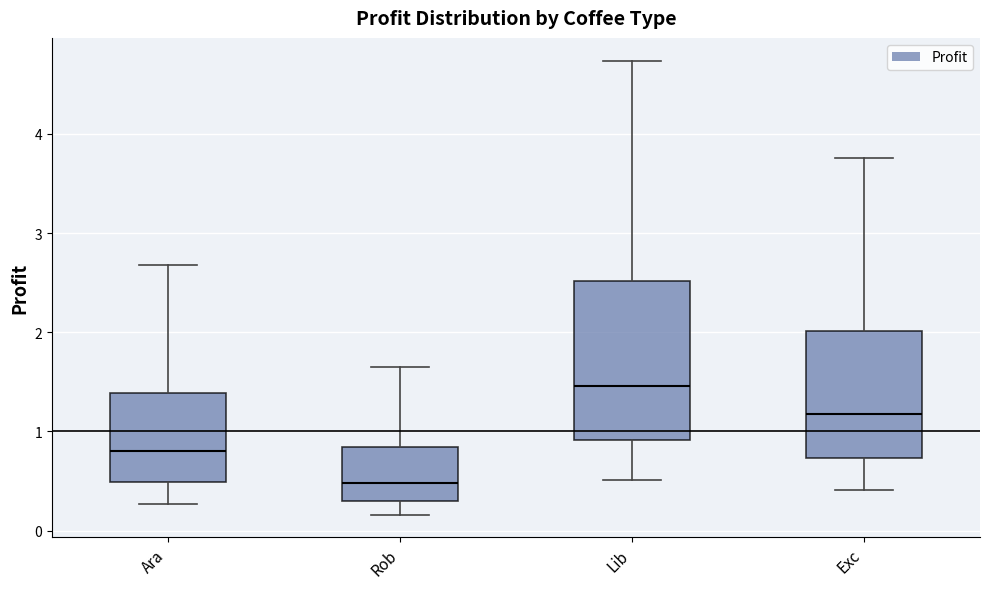

Where does the upper whisker of the box for Lib end on the y-axis? The values are not printed on the chart, so give them approximately, as read against the axis.

4.7